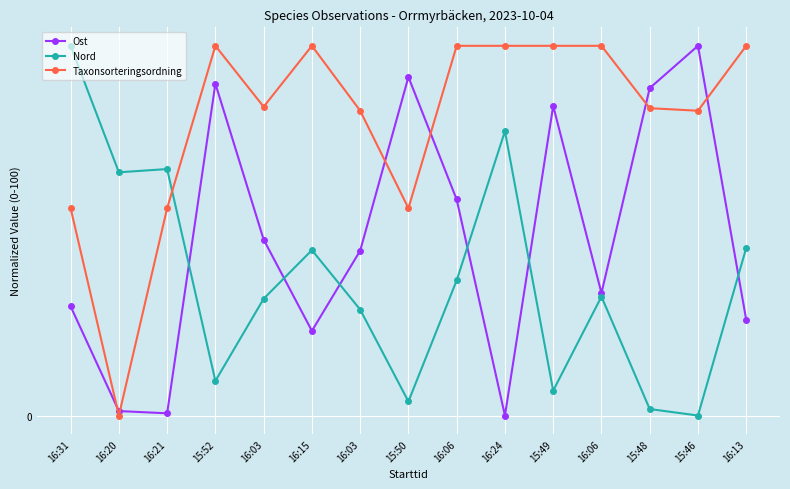

True or false: Nord and Taxonsorteringsordning intersect in this chart.

True